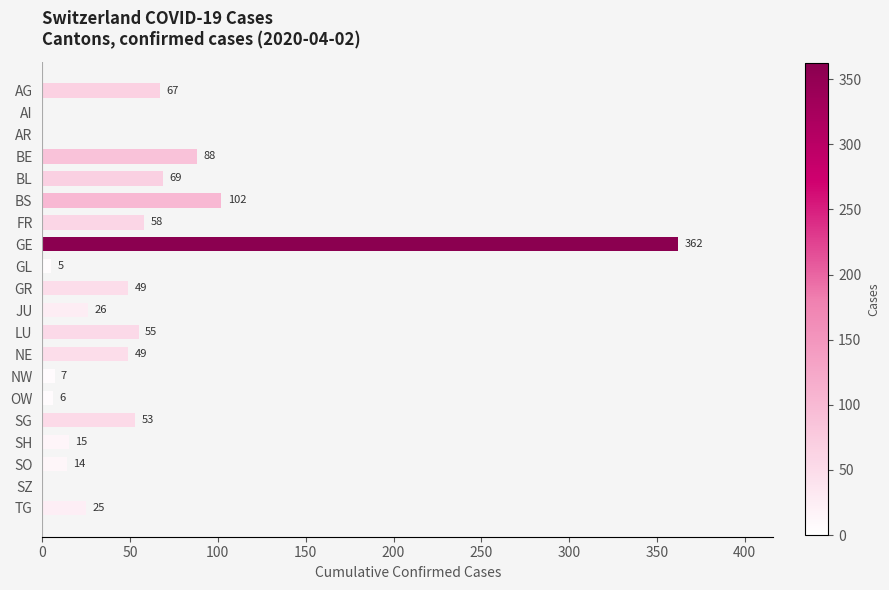

At which label is the value closest to 181?

BS